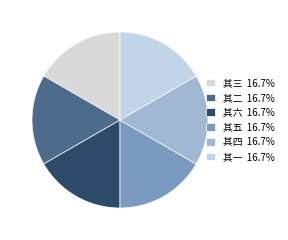

Rank the categories by value from lowest to highest.

其一, 其二, 其三, 其四, 其五, 其六